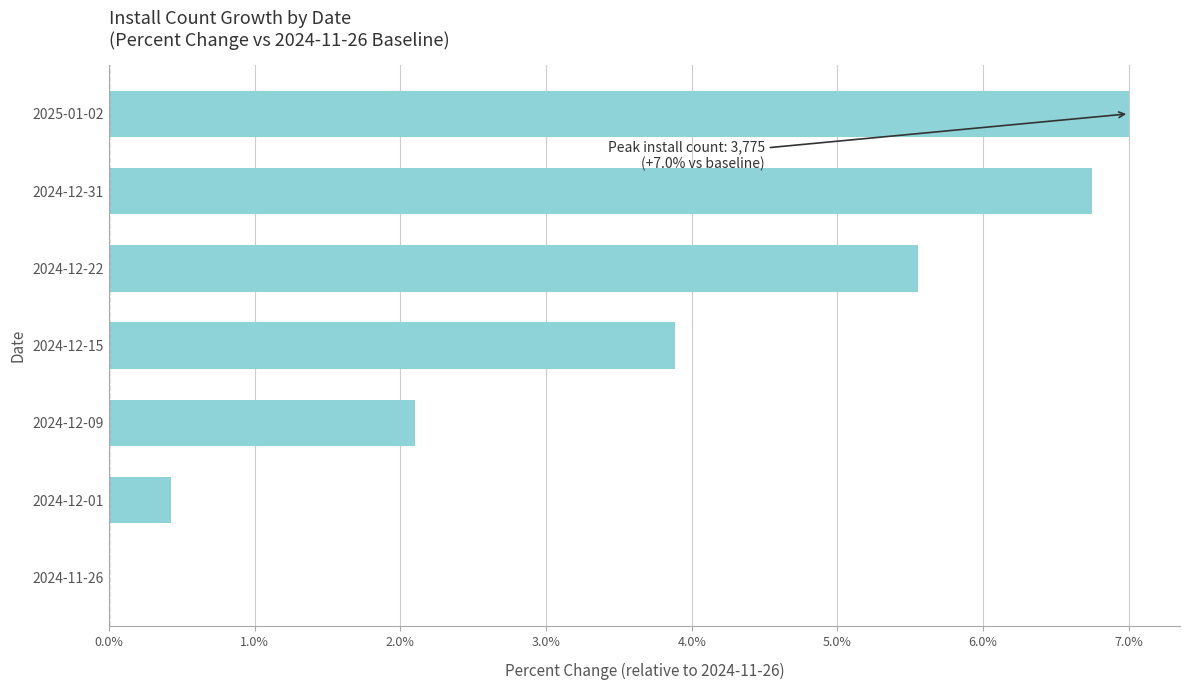

What is the maximum value shown in the chart?

7.0